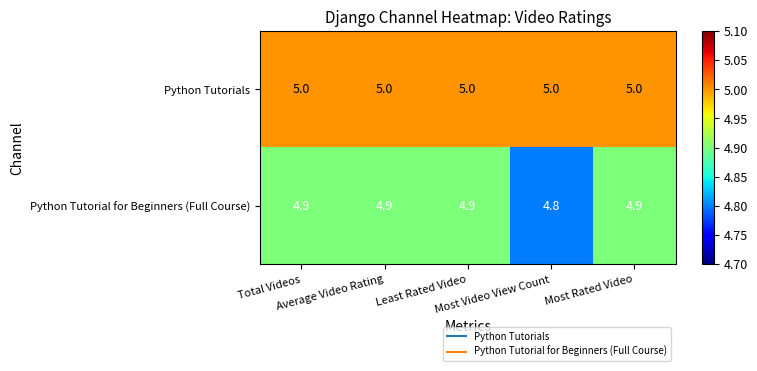

At how many categories does at least one series exceed 4?

5